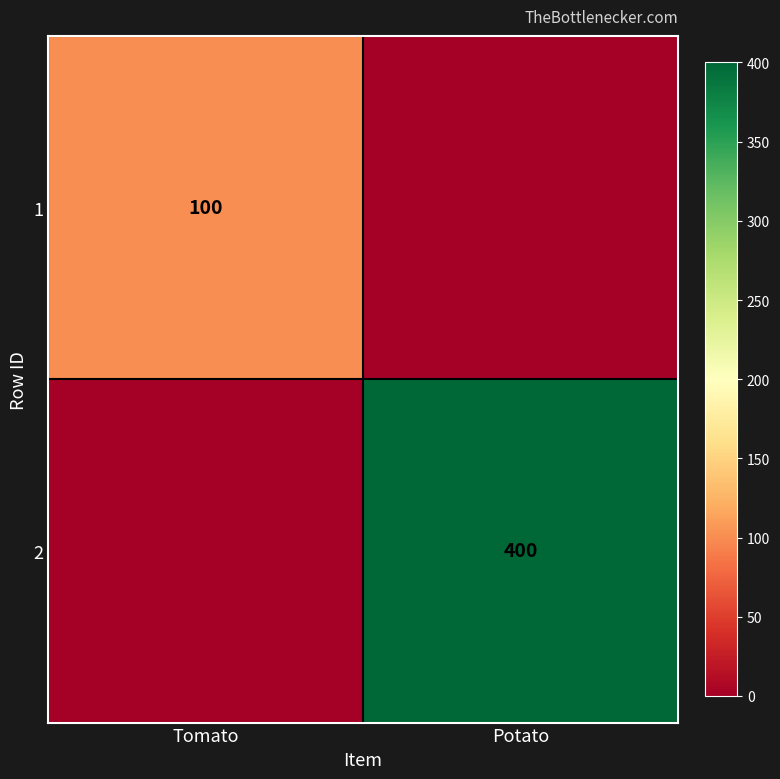

Is the value of 1 at Tomato greater than the value of 2 at Potato?

No